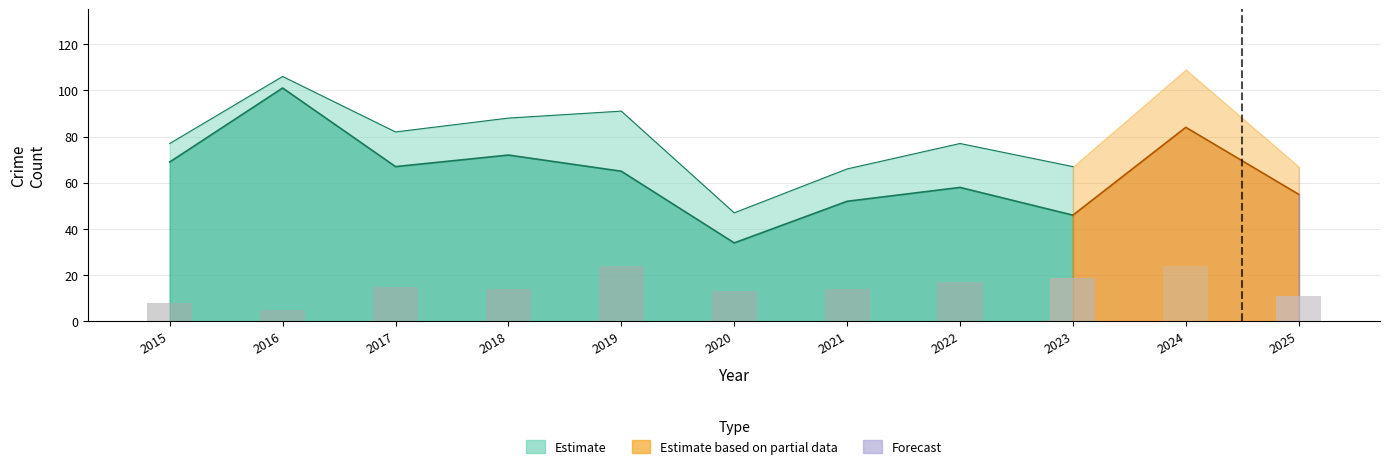

What is the total value across all series at 2024?

217